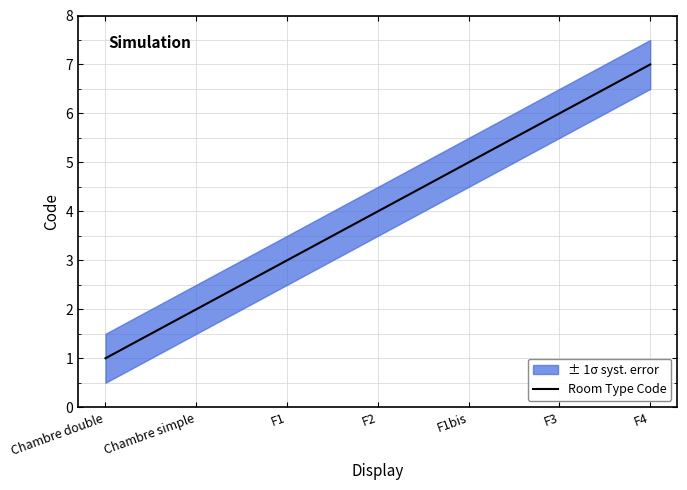

What is the minimum value shown in the chart?

1